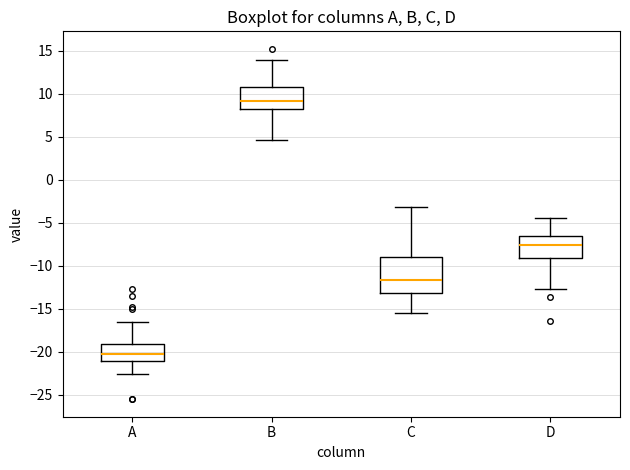

Comparing the boxes themselves (not the whiskers), which one is the tallest?

C